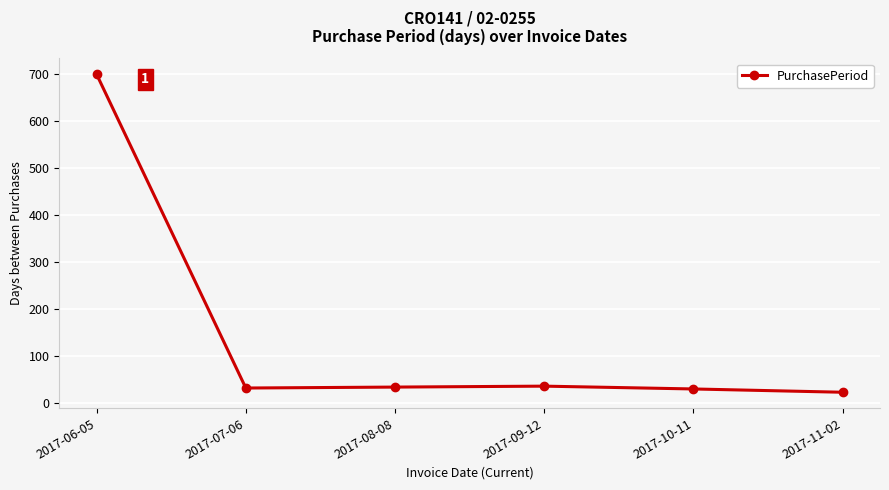

What is the difference between the maximum and minimum values?

677